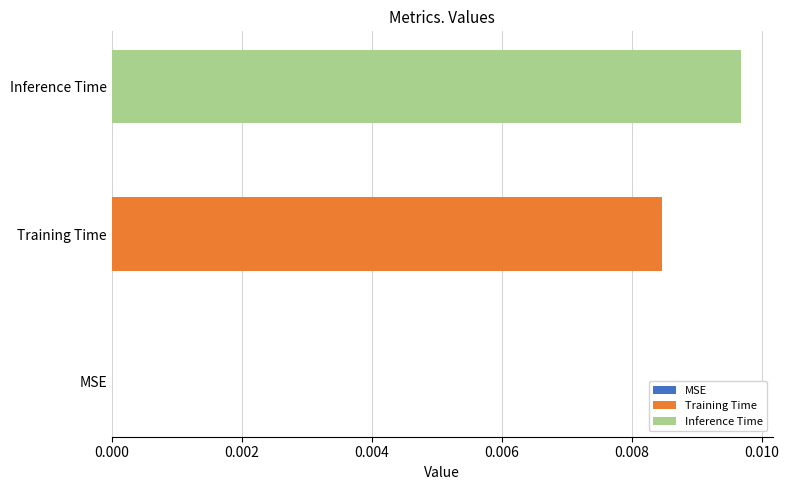

Rank the series by their maximum value, from lowest to highest.

Training Time, Inference Time